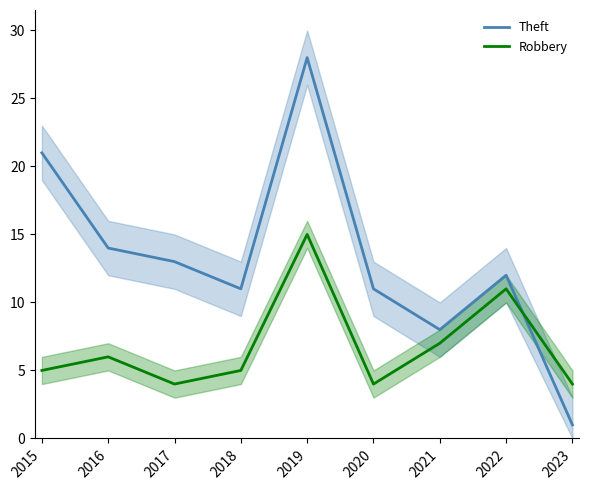

Which series has the largest total across all categories?

Theft